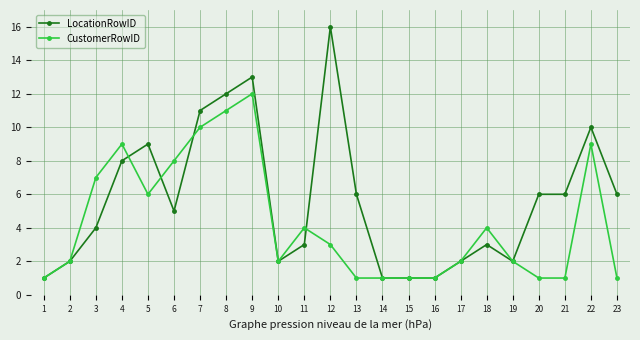

At which category is the sum across all series the highest?

9